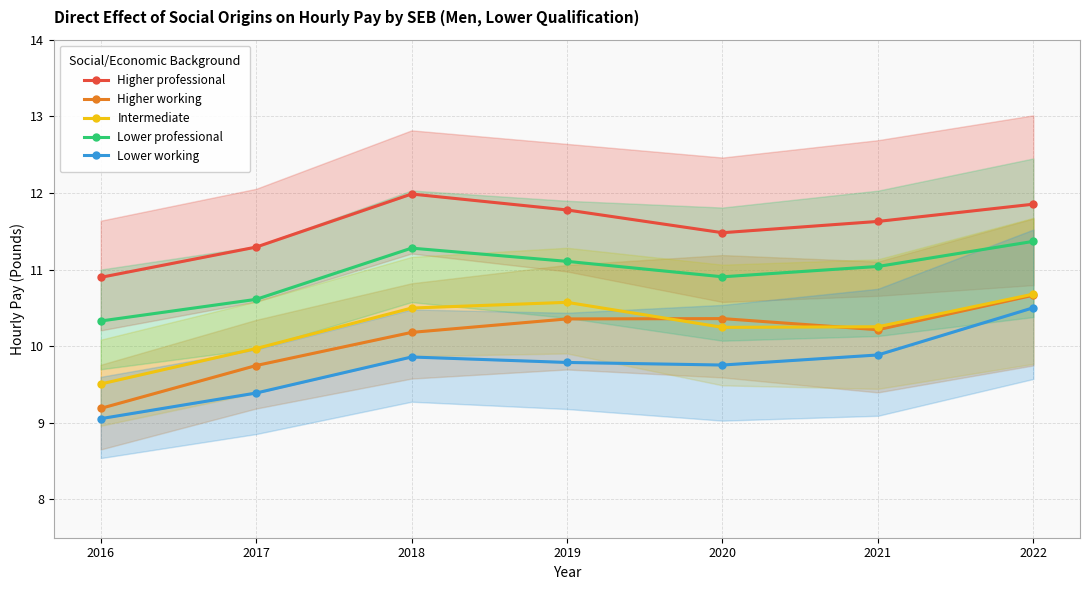

Does the chart have visible grid lines?

Yes